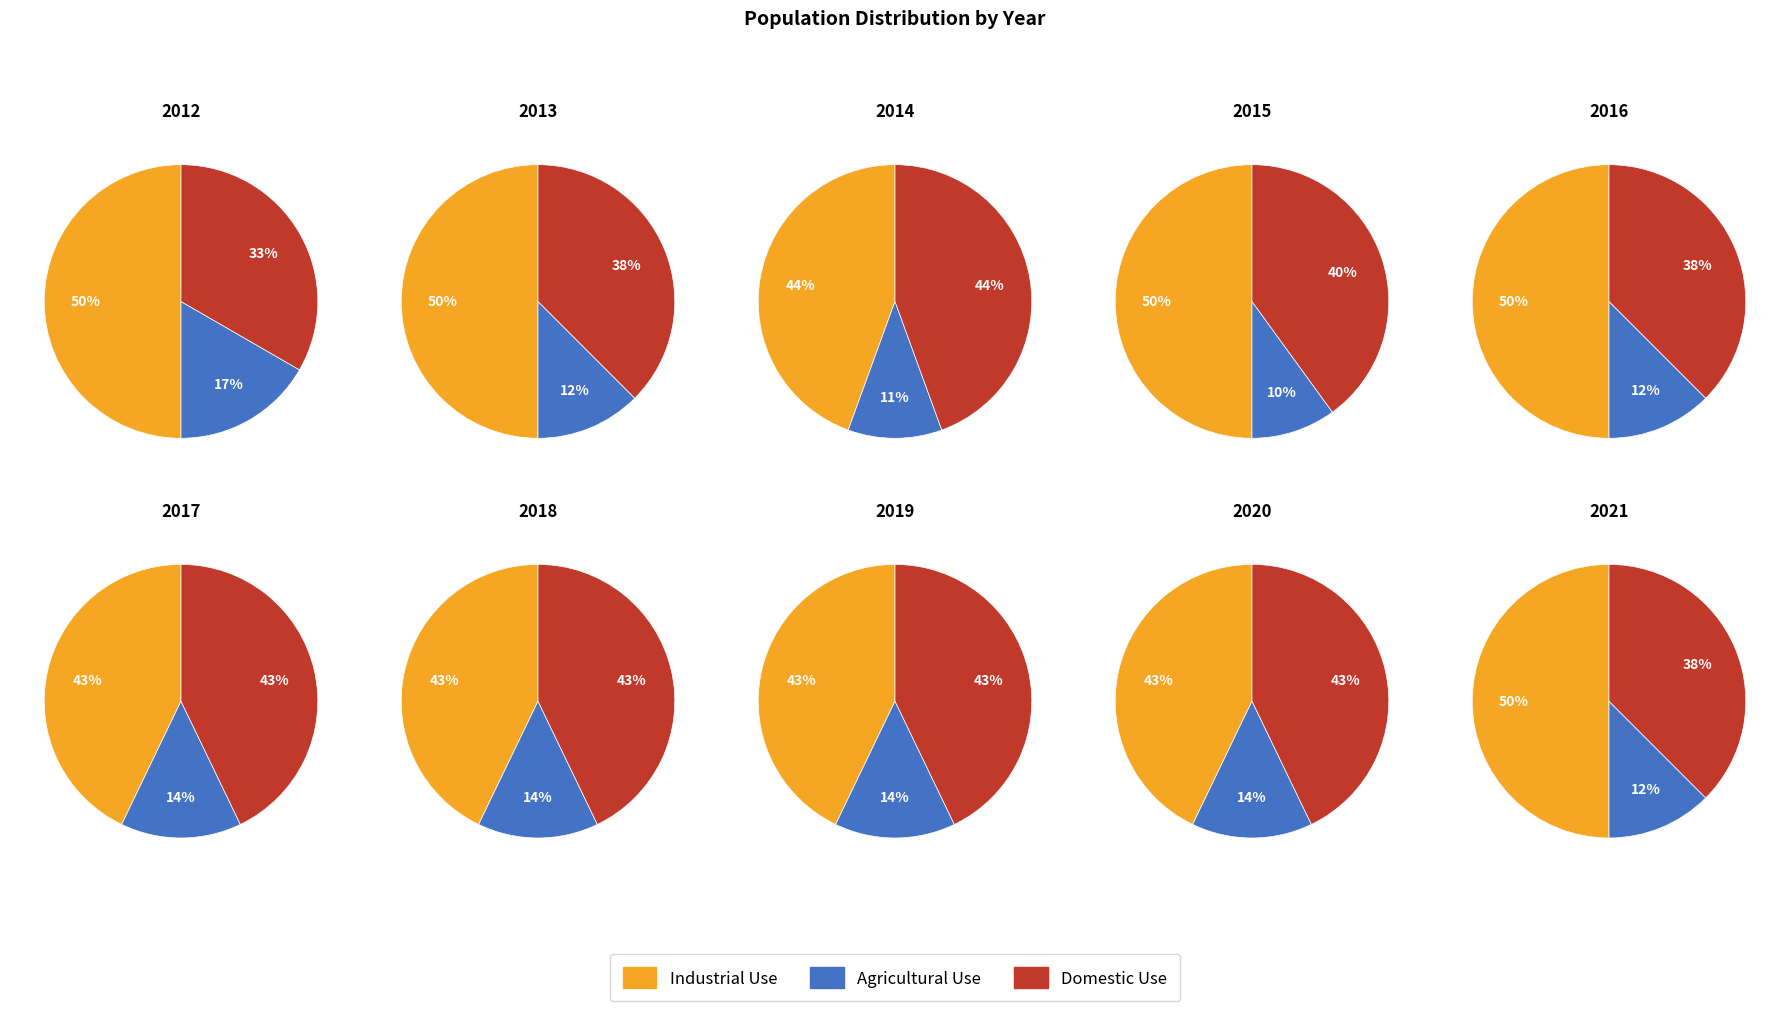

Which has a higher value, 2020 or 2018?

2020